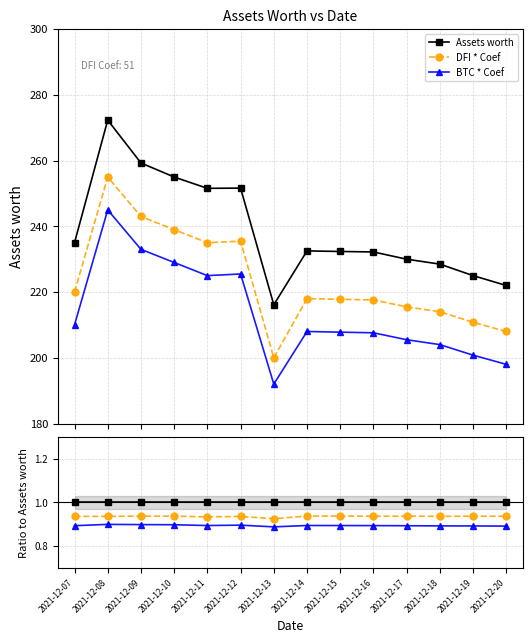

How many categories are shown in the chart?

14